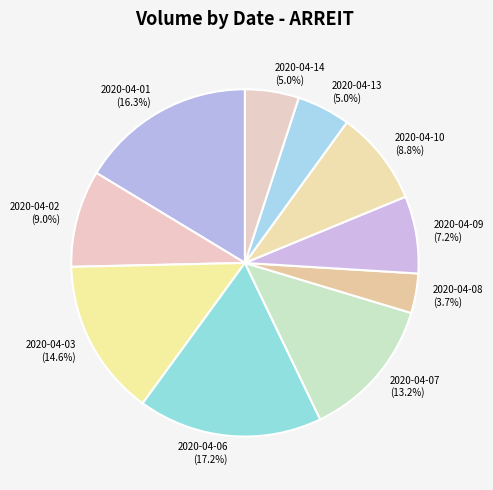

Does 2020-04-03 account for over 50% of the chart?

No